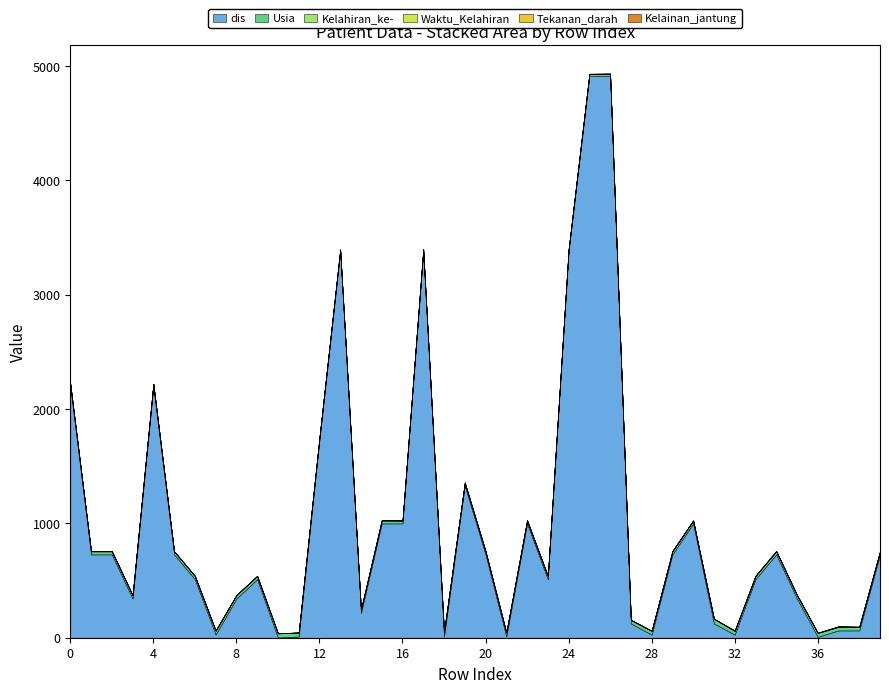

How many data points does each series have?

40